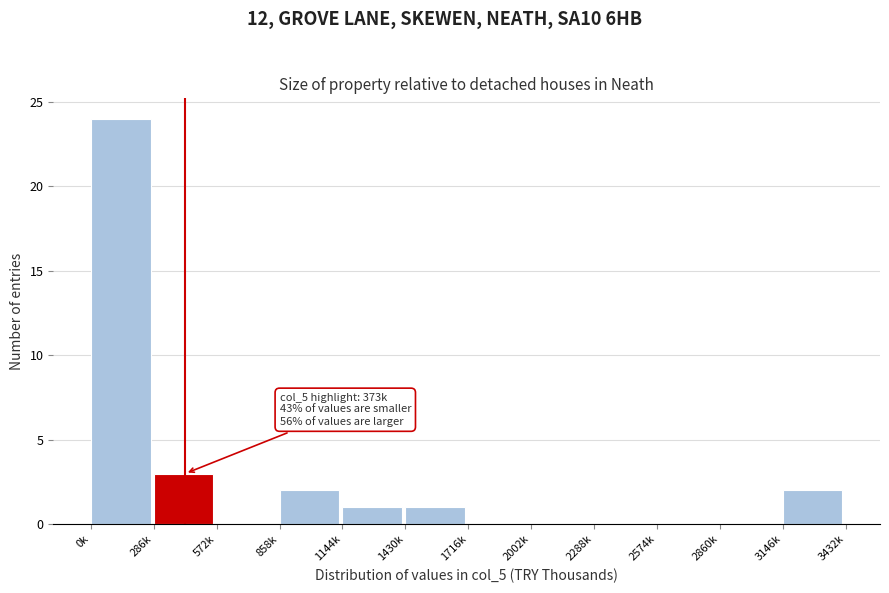

Reading left to right, extract all data points from this chart.

0k=24	286k=3	572k=0	858k=2	1144k=1	1430k=1	1716k=0	2002k=0	2288k=0	2574k=0	2860k=0	3146k=2